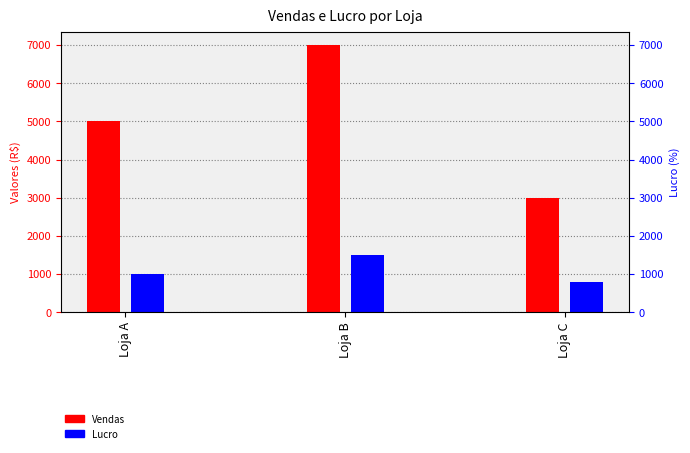

At which label does Vendas reach its minimum?

Loja C